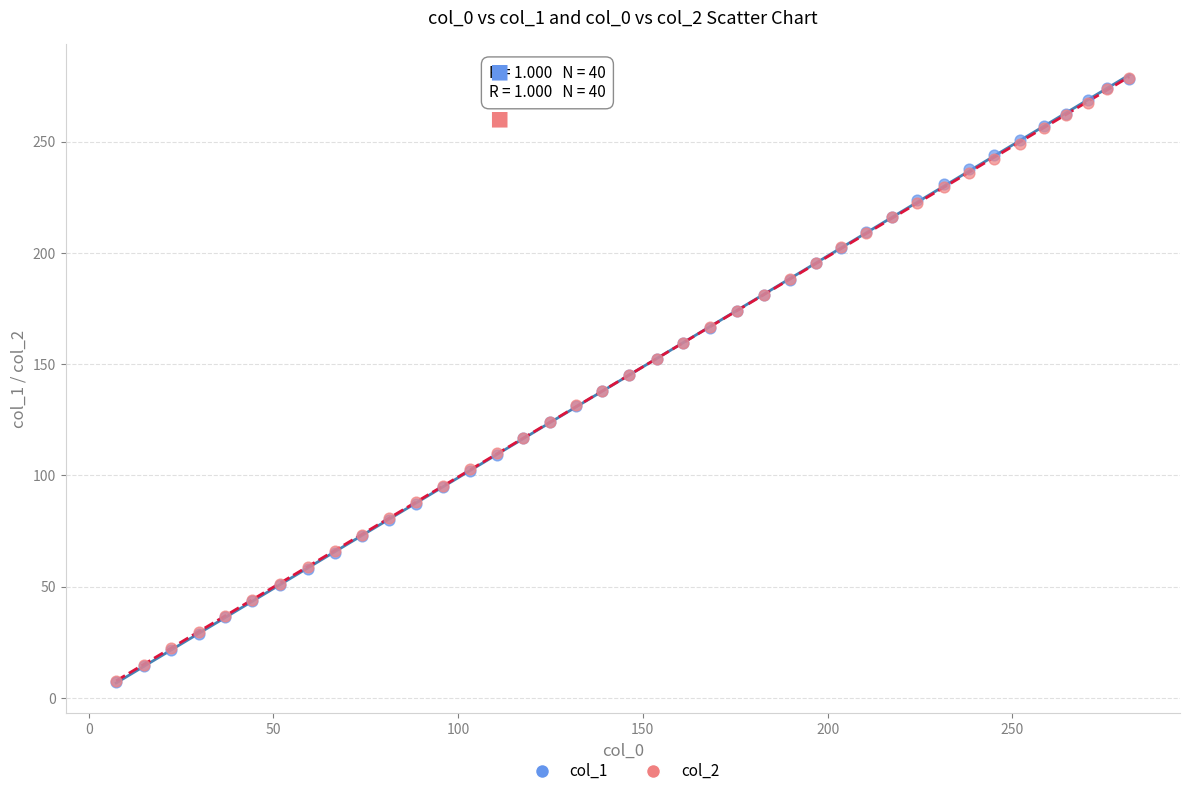

What are all the series names shown in the legend?

col_1, col_2